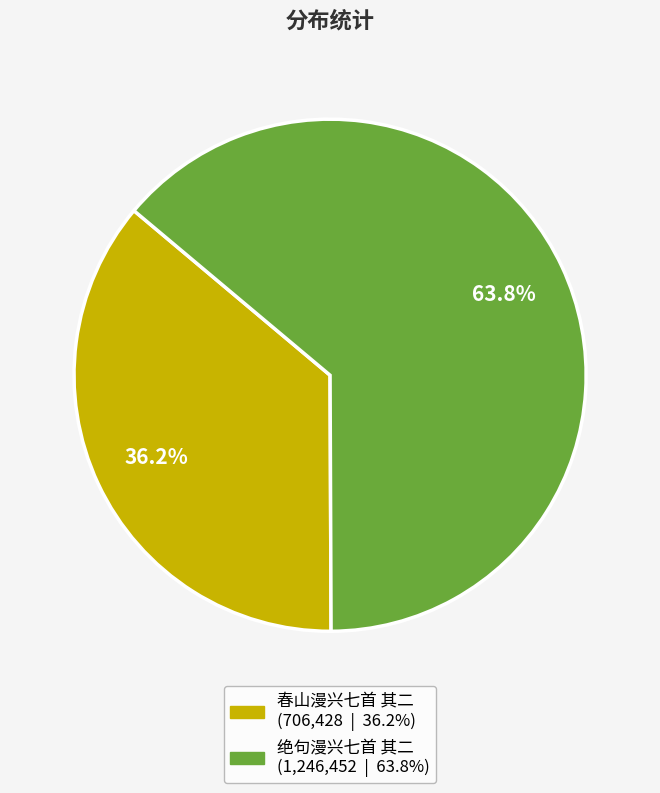

The 春山漫兴七首 其二 slice represents 24% of the pie. True or false?

False